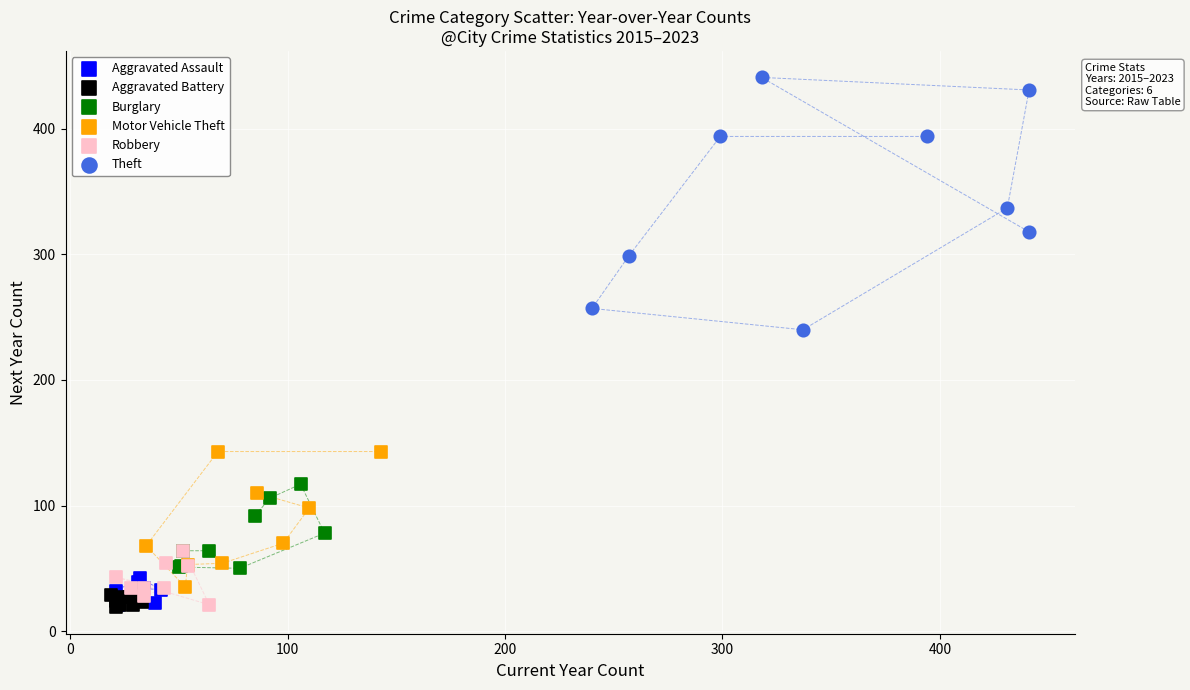

Which series reaches the maximum Y coordinate?

Theft